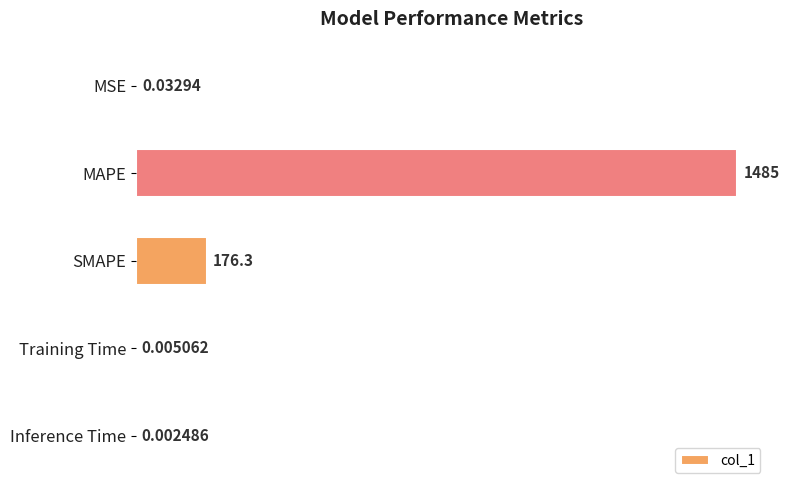

What is the change in value from MSE to SMAPE?

+176.2